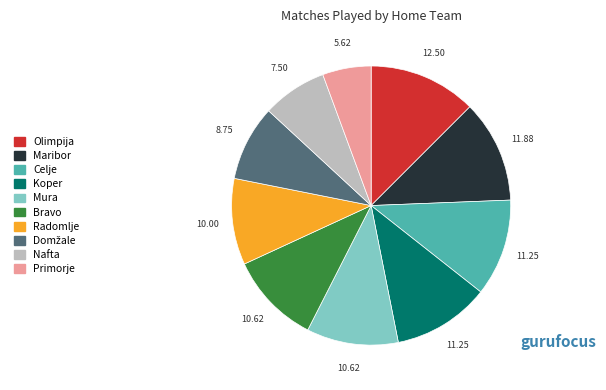

Count the number of slices in the pie.

10